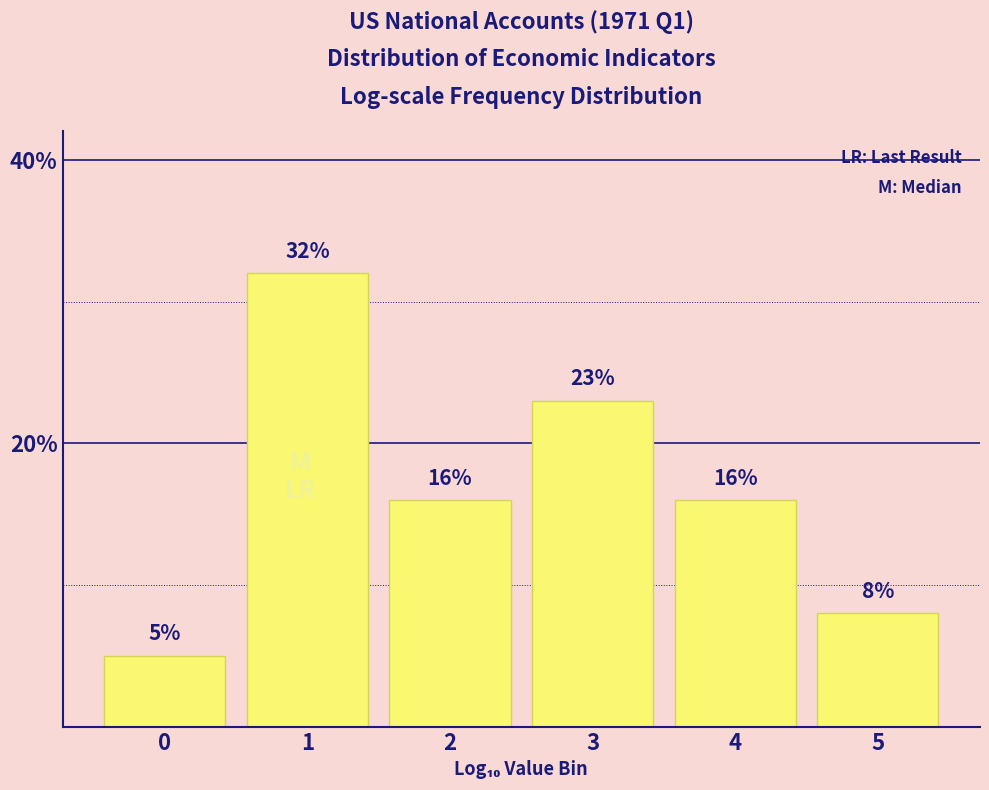

Reading left to right, what are all the values shown in this chart?

5	32	16	23	16	8